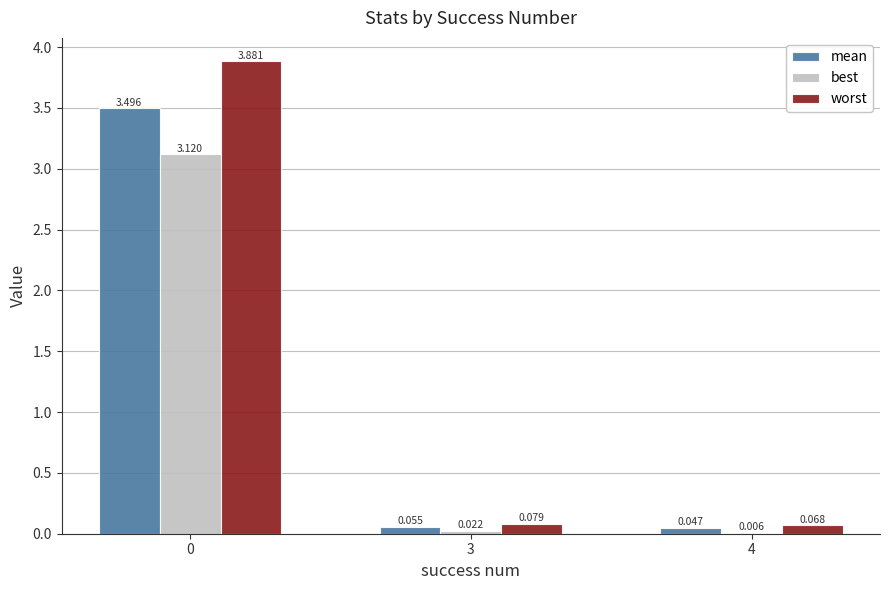

Which series has the largest total across all categories?

worst